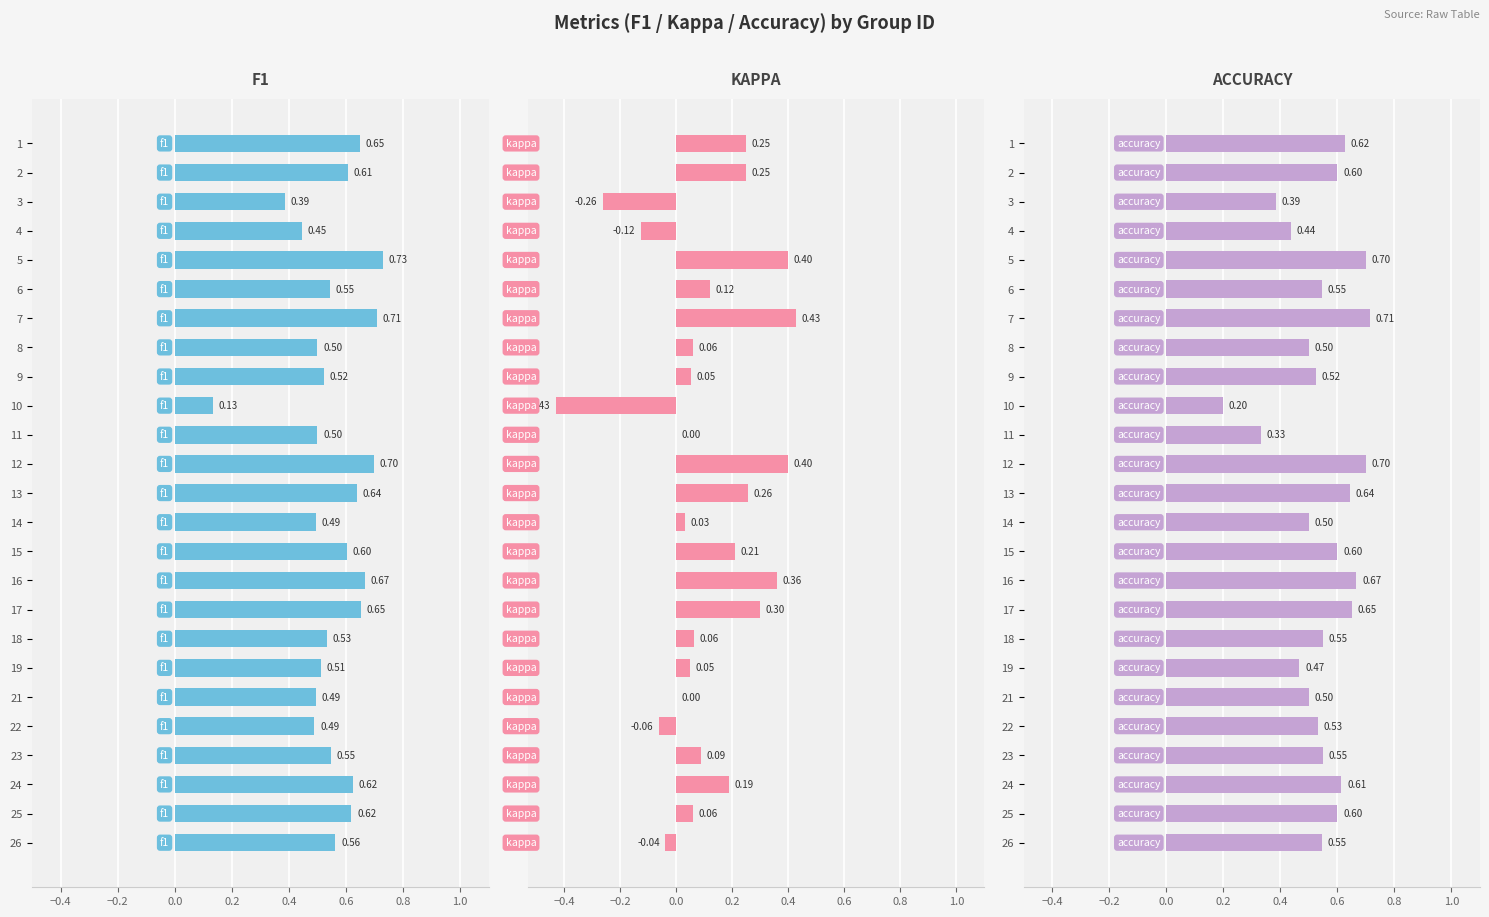

How many bars are there in each group?

3